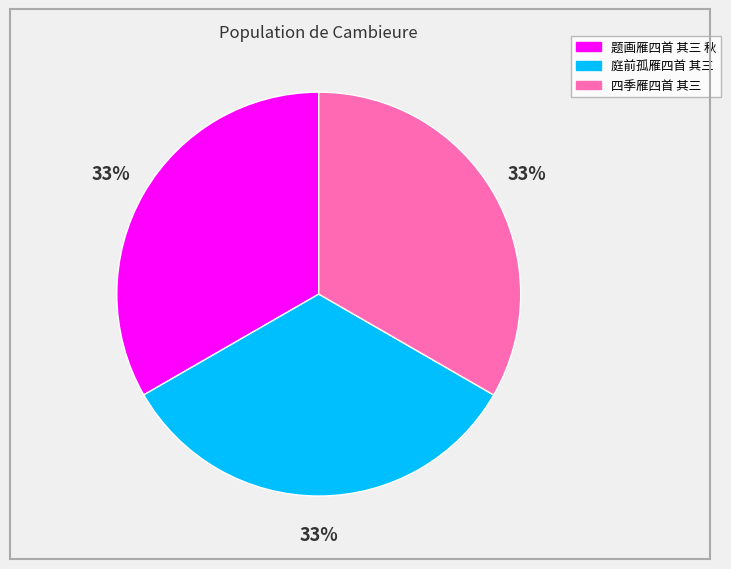

Is the sum of 题画雁四首 其三 秋 and 庭前孤雁四首 其三 greater than half?

Yes